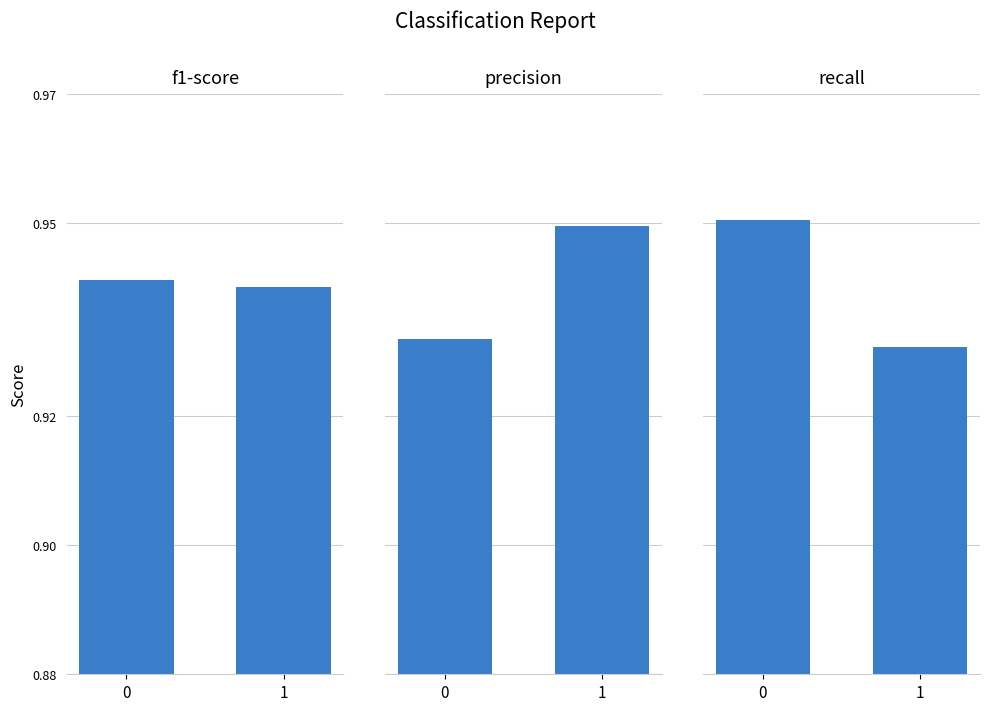

What are all the series names shown in the legend?

f1-score, precision, recall